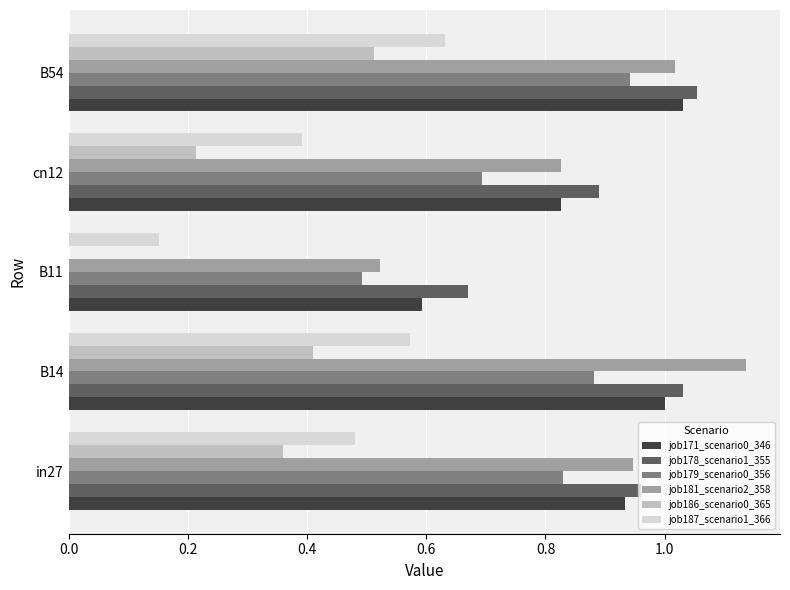

What are all the series names shown in the legend?

job171_scenario0_346, job178_scenario1_355, job179_scenario0_356, job181_scenario2_358, job186_scenario0_365, job187_scenario1_366